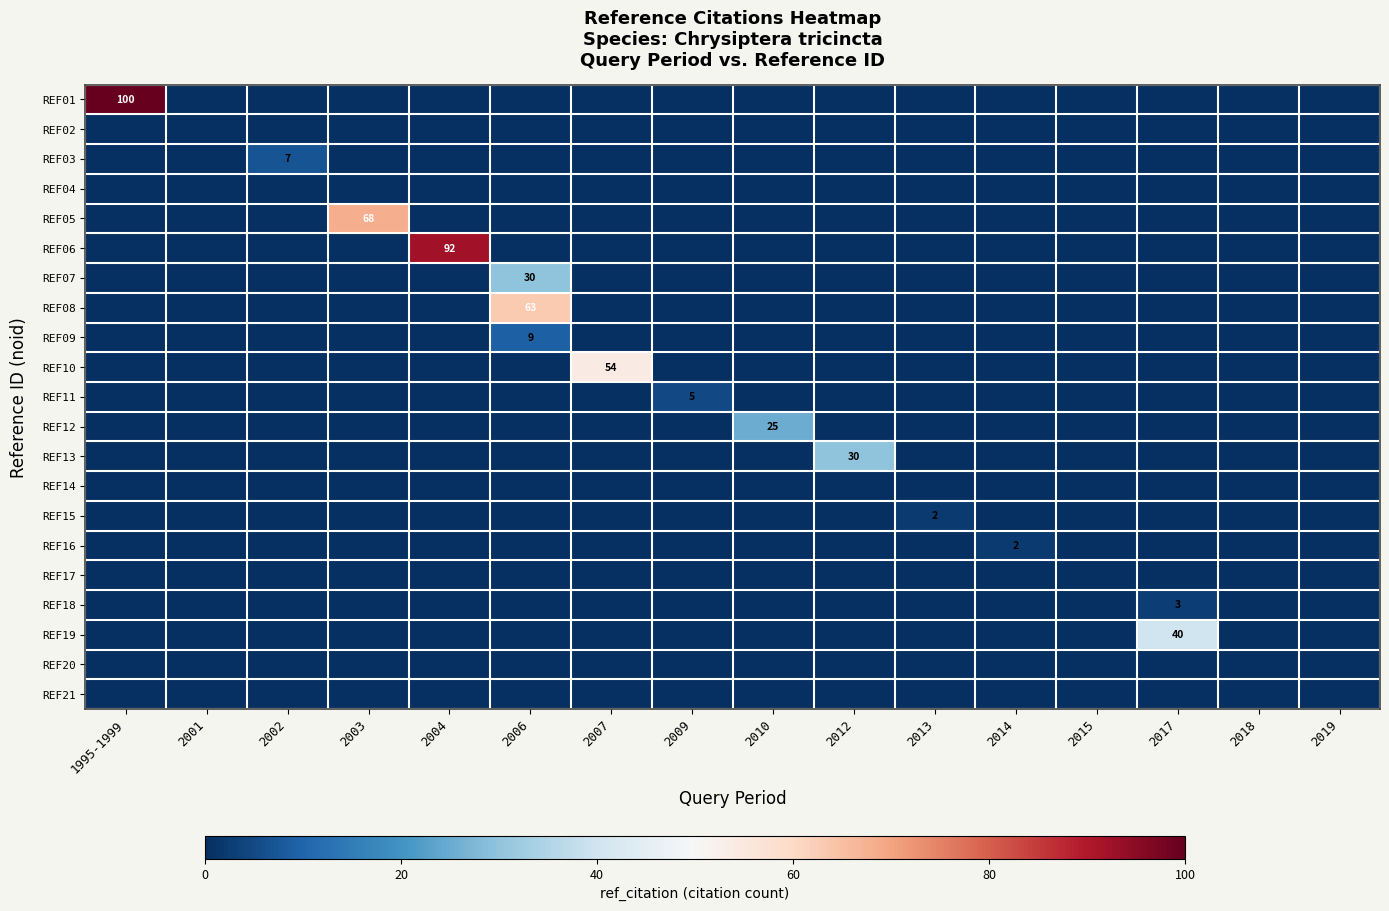

True or false: REF05 has a value of 68 at 2003.

True